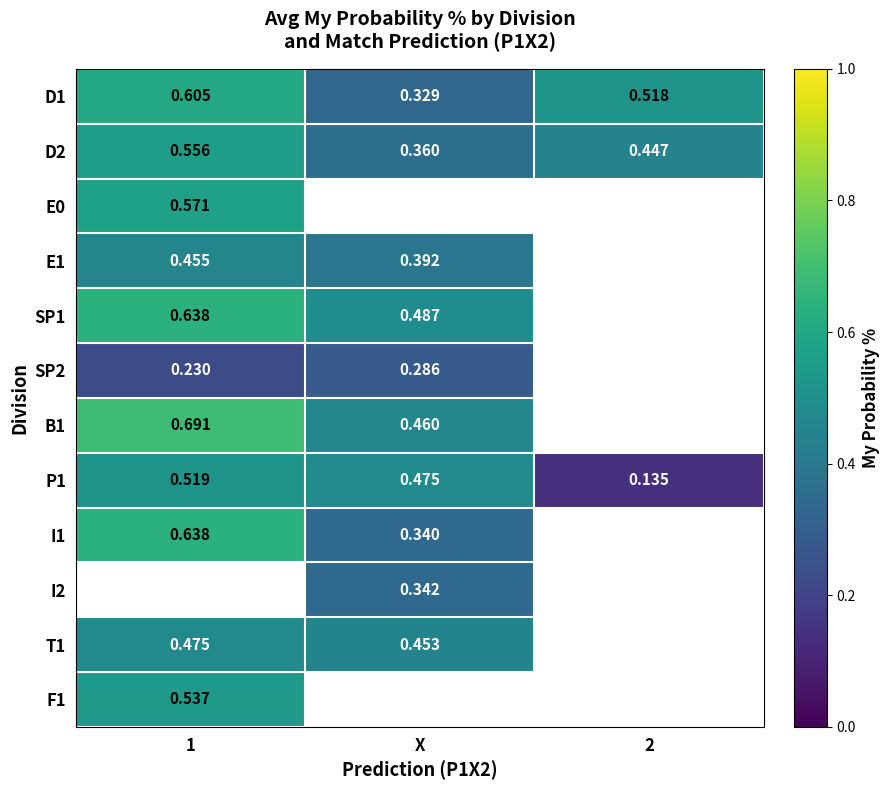

Is the value of SP1 at 1 greater than the value of D2 at 2?

Yes